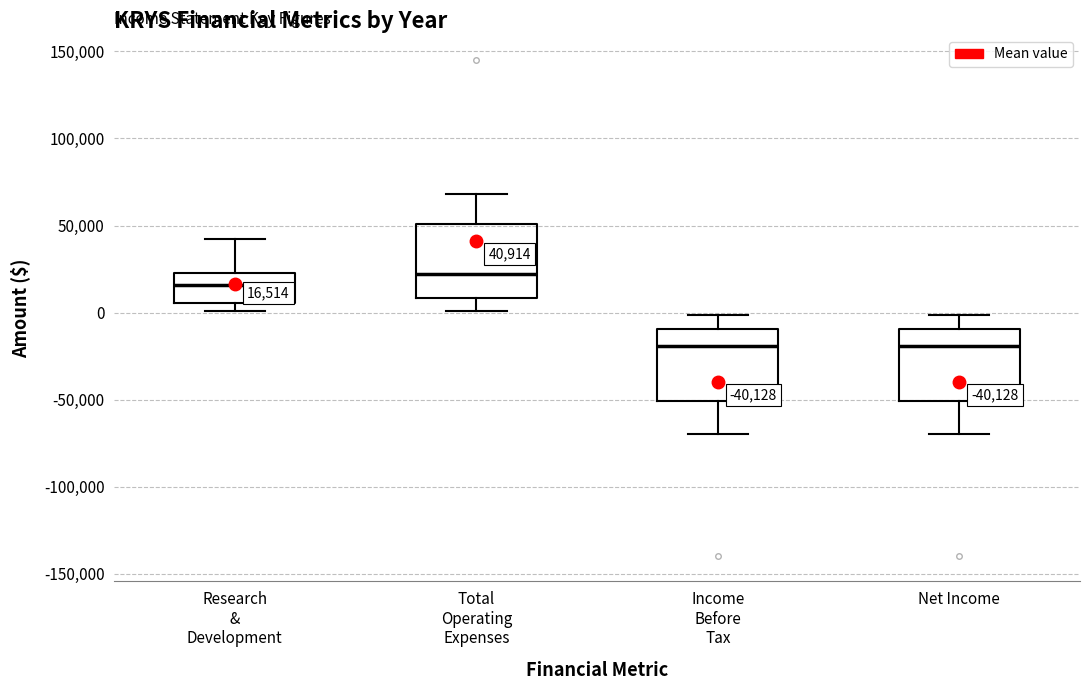

Which box's median line is the highest?

Total Operating Expenses